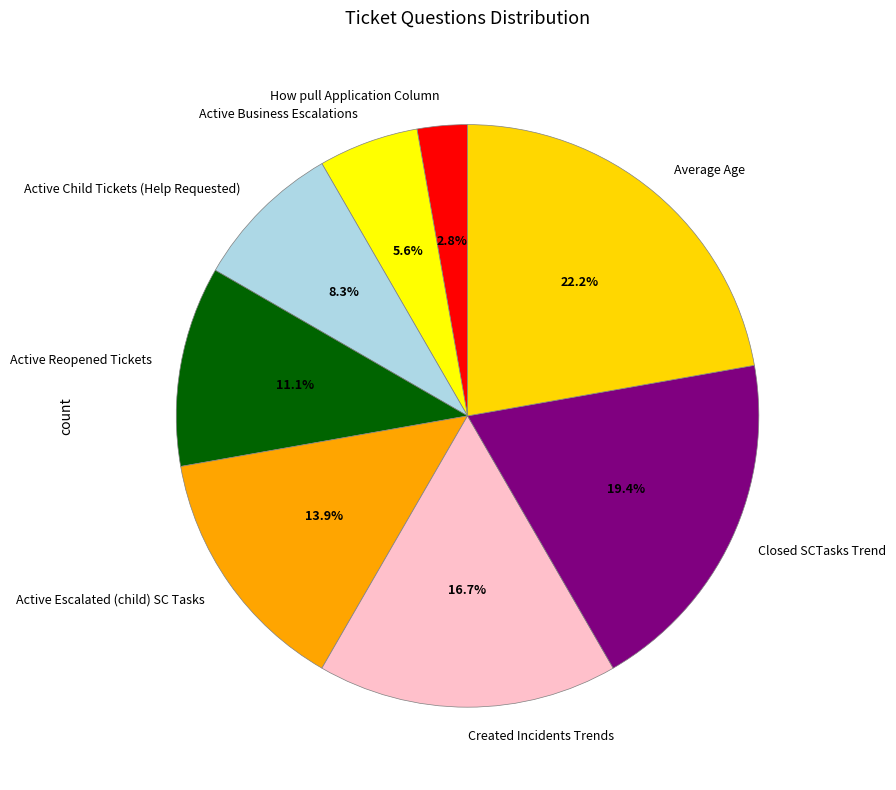

Does any single category account for the majority?

No